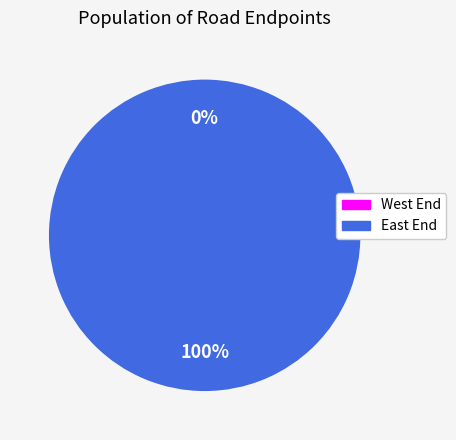

What is the smallest slice in the pie chart?

West End